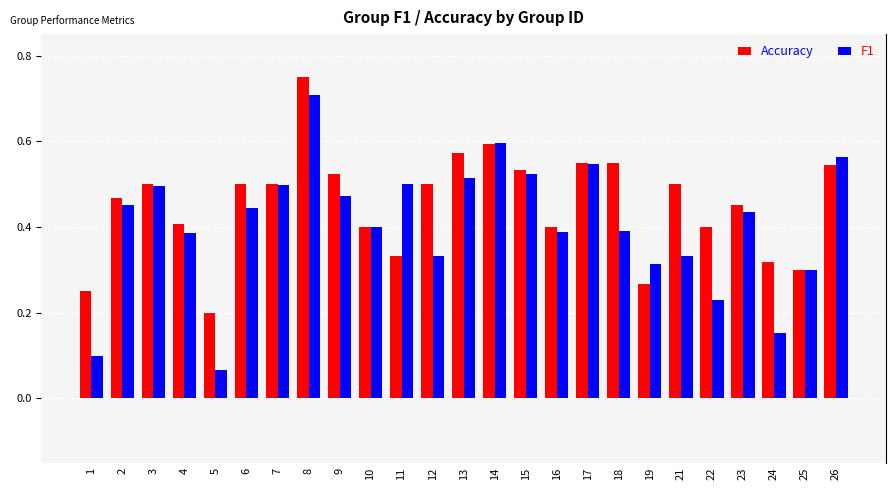

Is it true that Accuracy equals 0.5 at 24?

False